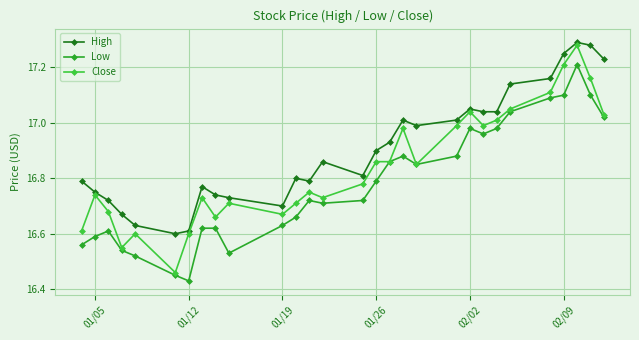

True or false: Low and High cross at least once.

False